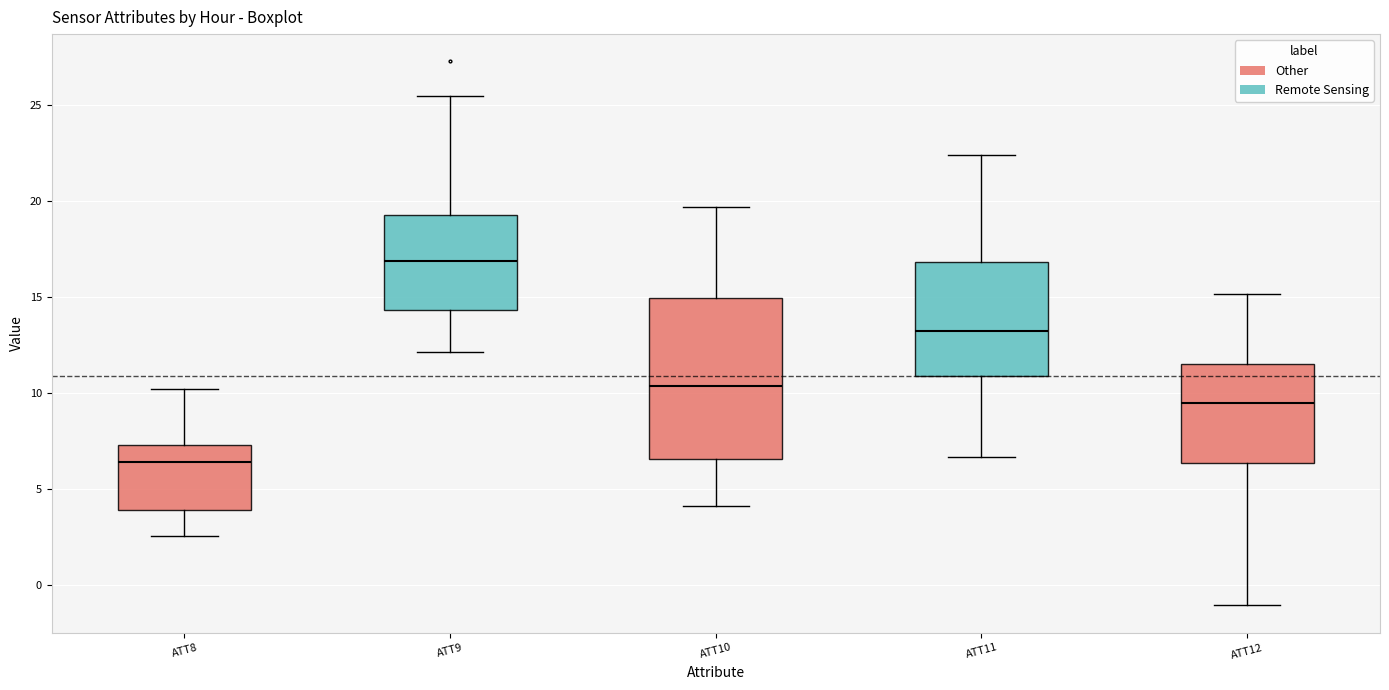

Which box is the tallest, from its lower edge to its upper edge?

ATT10